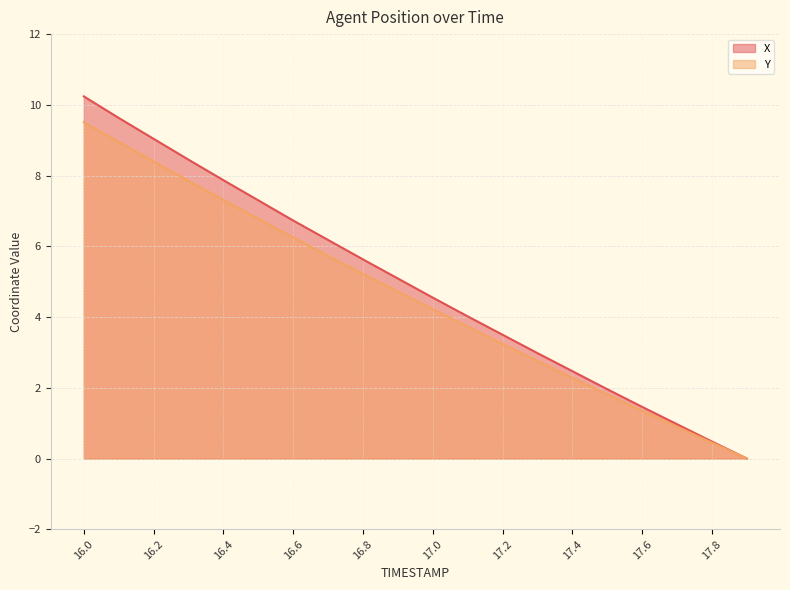

The value of X at 17.4 is 2.5. True or false?

True